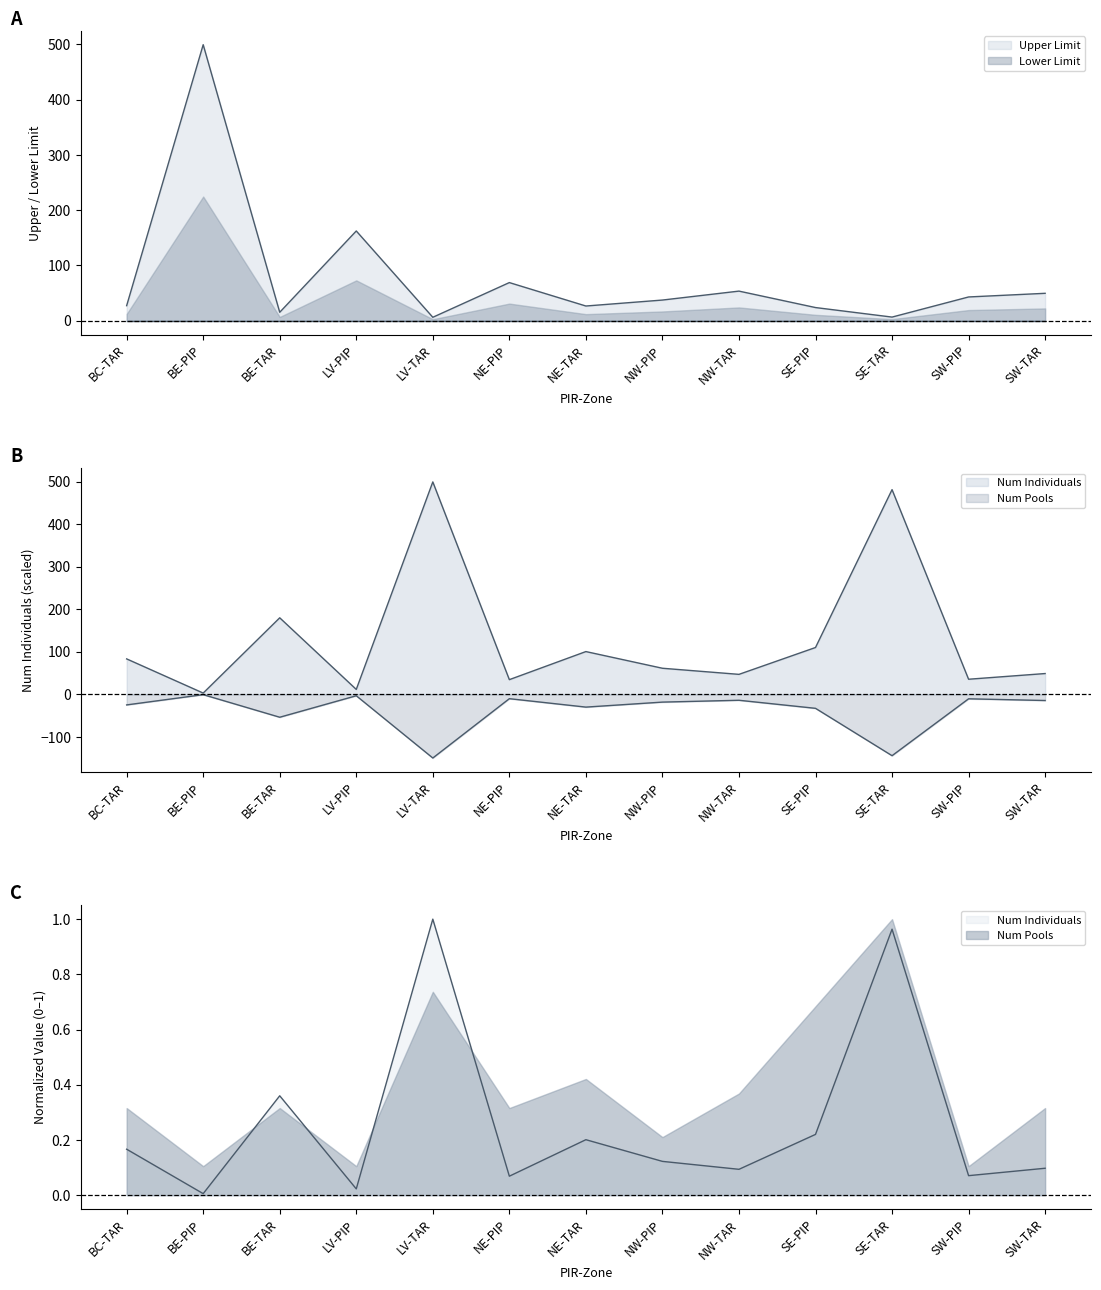

What is the sum of all Upper Limit values?

1020.8